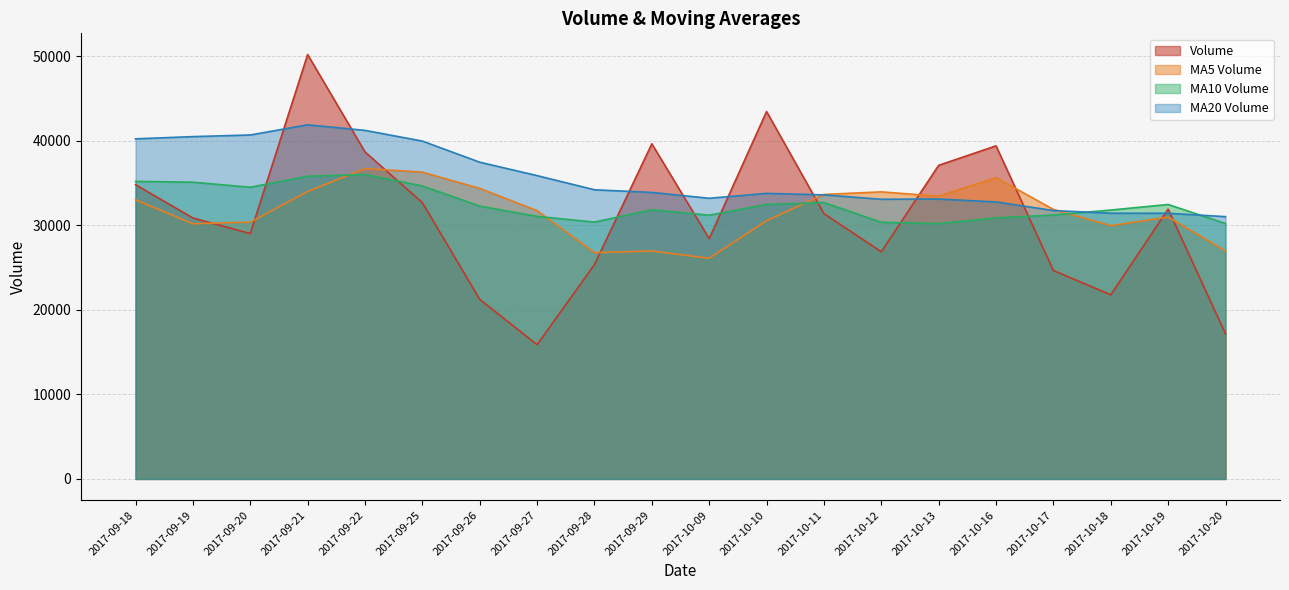

How many intersections are there between v_ma20 and volume?

10